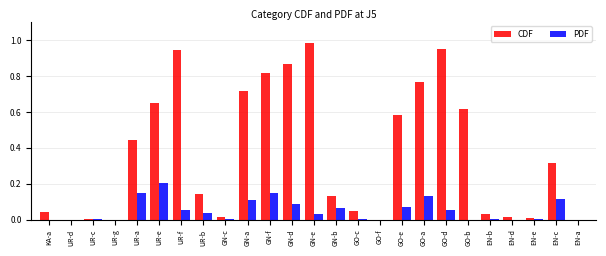

Between GN-e and GO-b, which series saw the biggest shift?

CDF